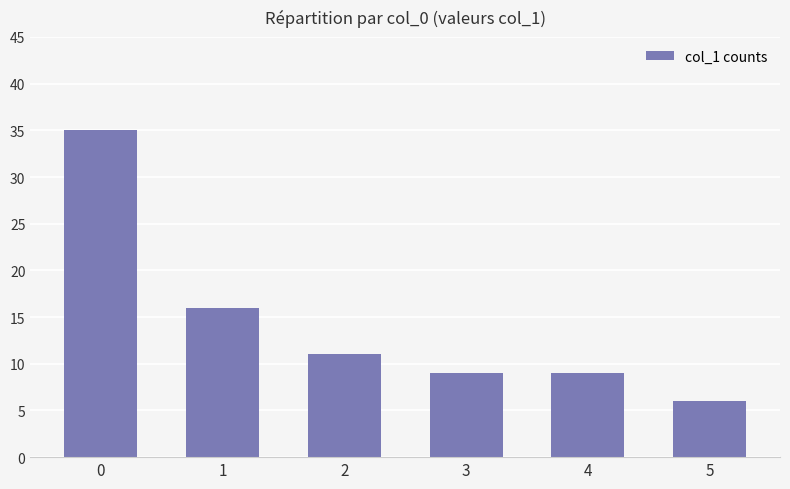

Which label corresponds to the smallest value in the chart?

5